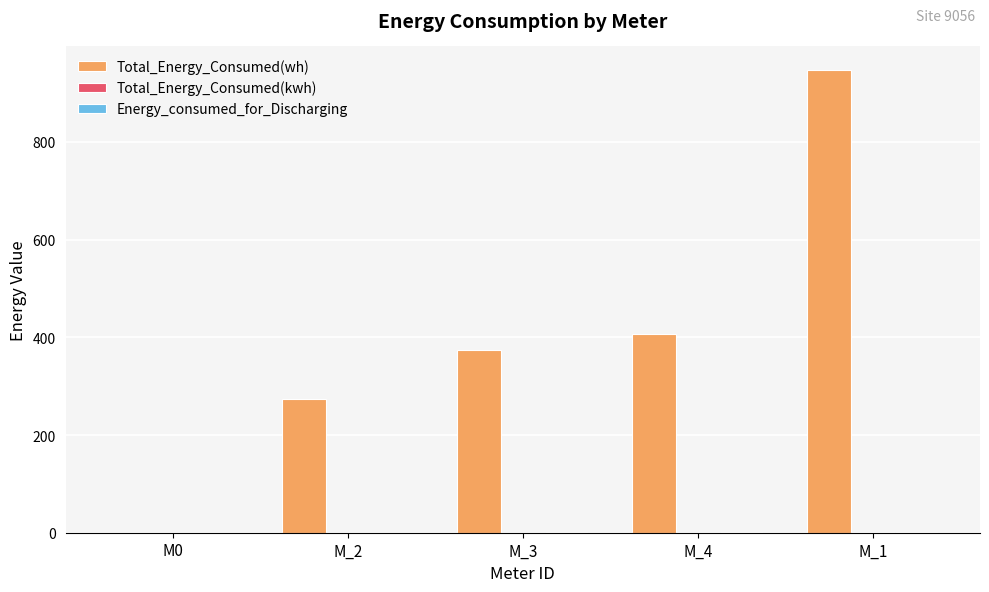

Which series has the largest total across all categories?

Total_Energy_Consumed(wh)